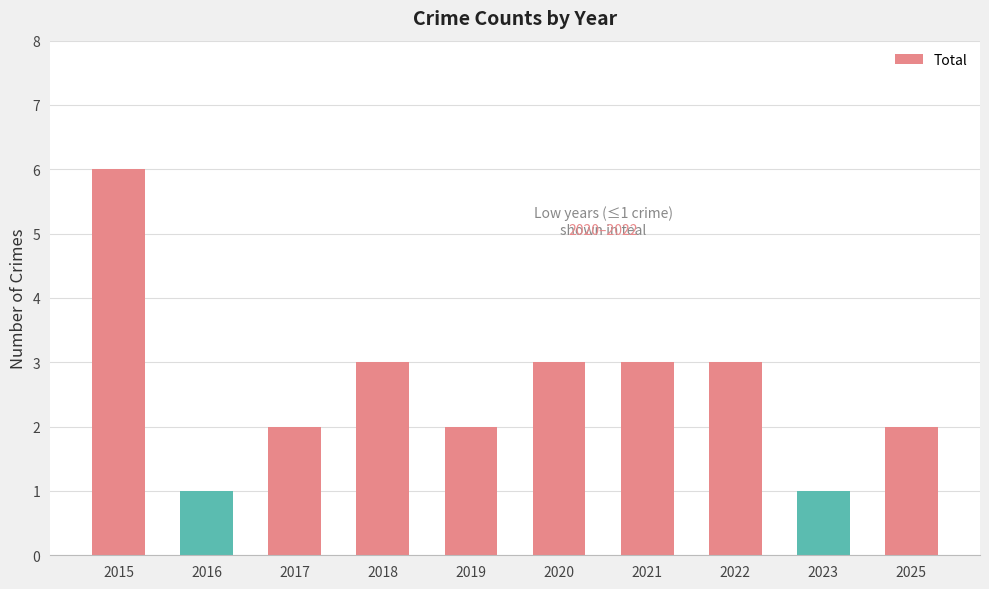

What is the smallest value displayed?

1